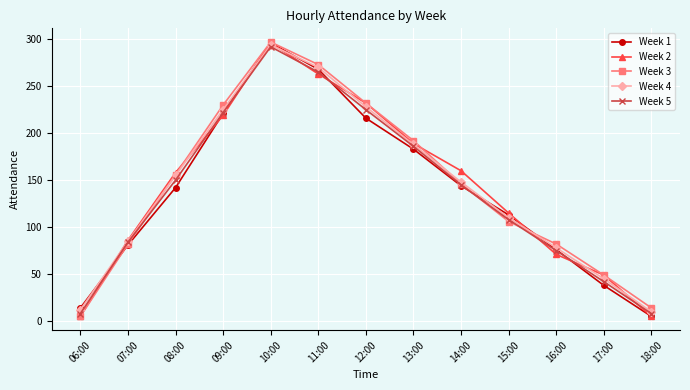

Between 07:00 and 09:00, which series saw the biggest shift?

Week 3